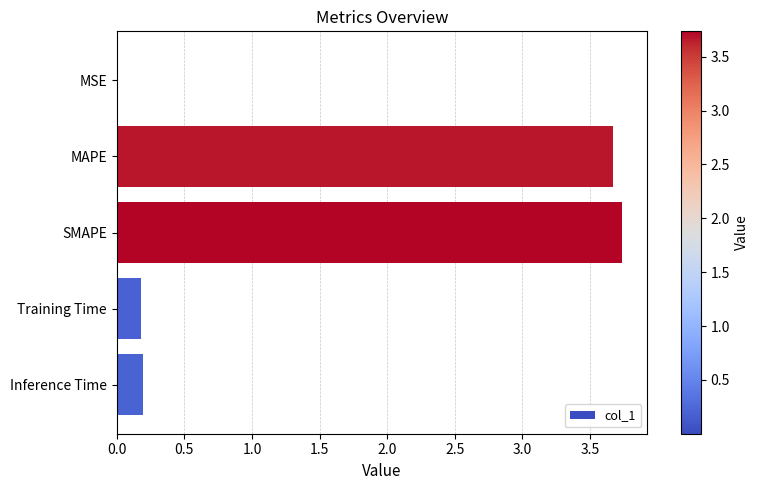

Which category has the highest value across all series?

SMAPE